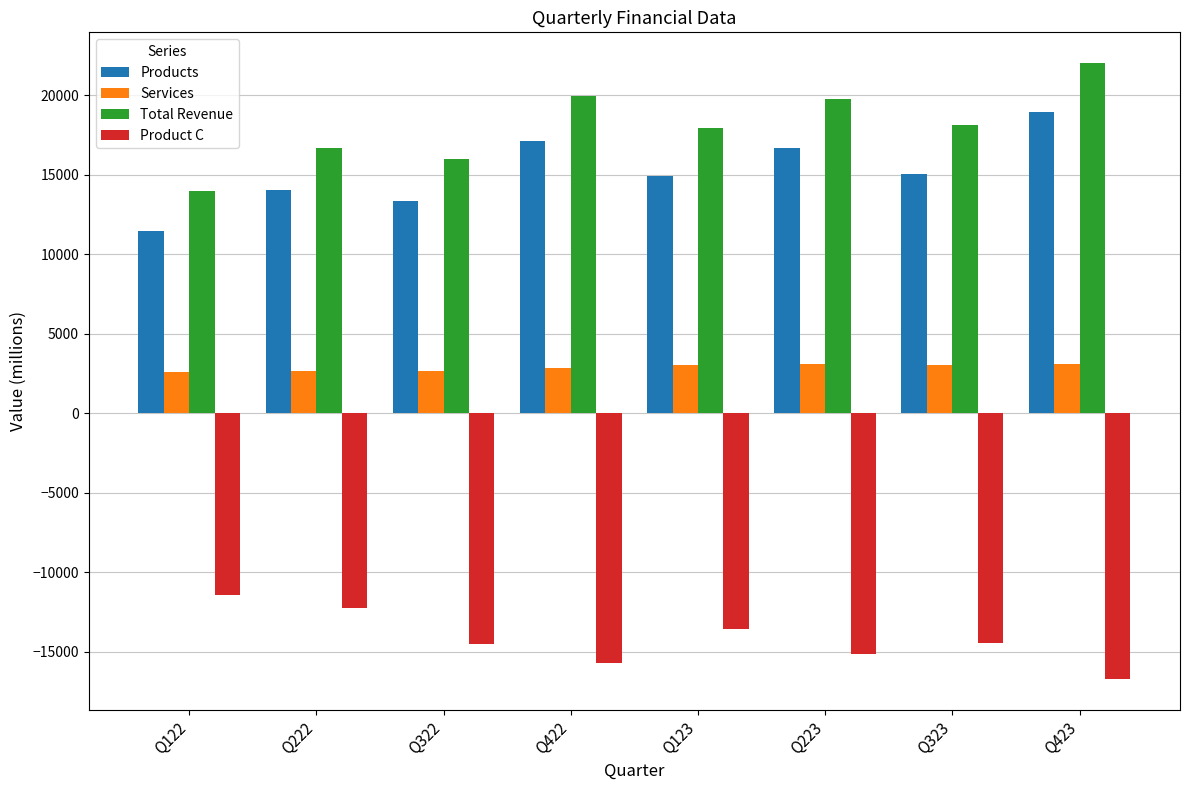

At Q423, list the series in order from largest to smallest.

Total Revenue, Products, Services, Product C